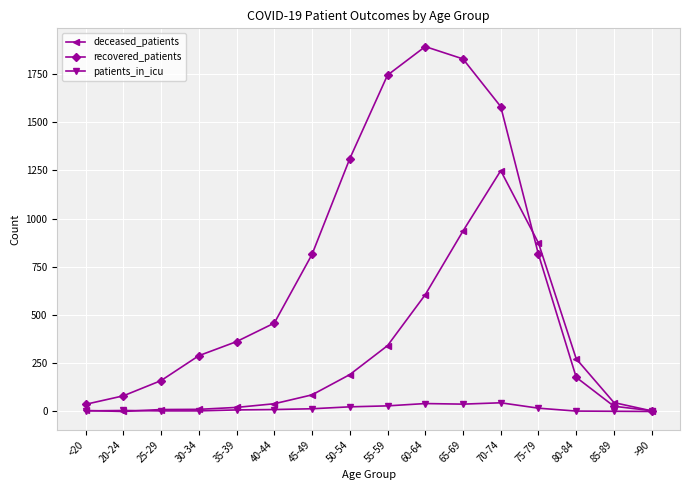

Rank the series at 60-64 from highest to lowest value.

recovered_patients, deceased_patients, patients_in_icu